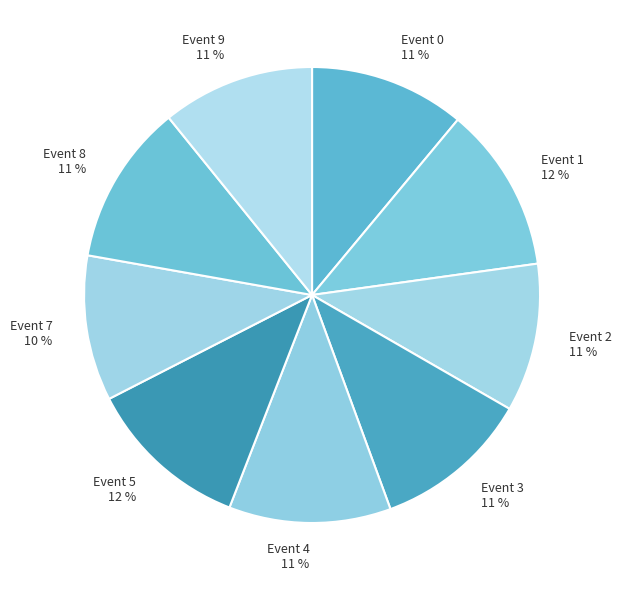

Does any single category account for the majority?

No